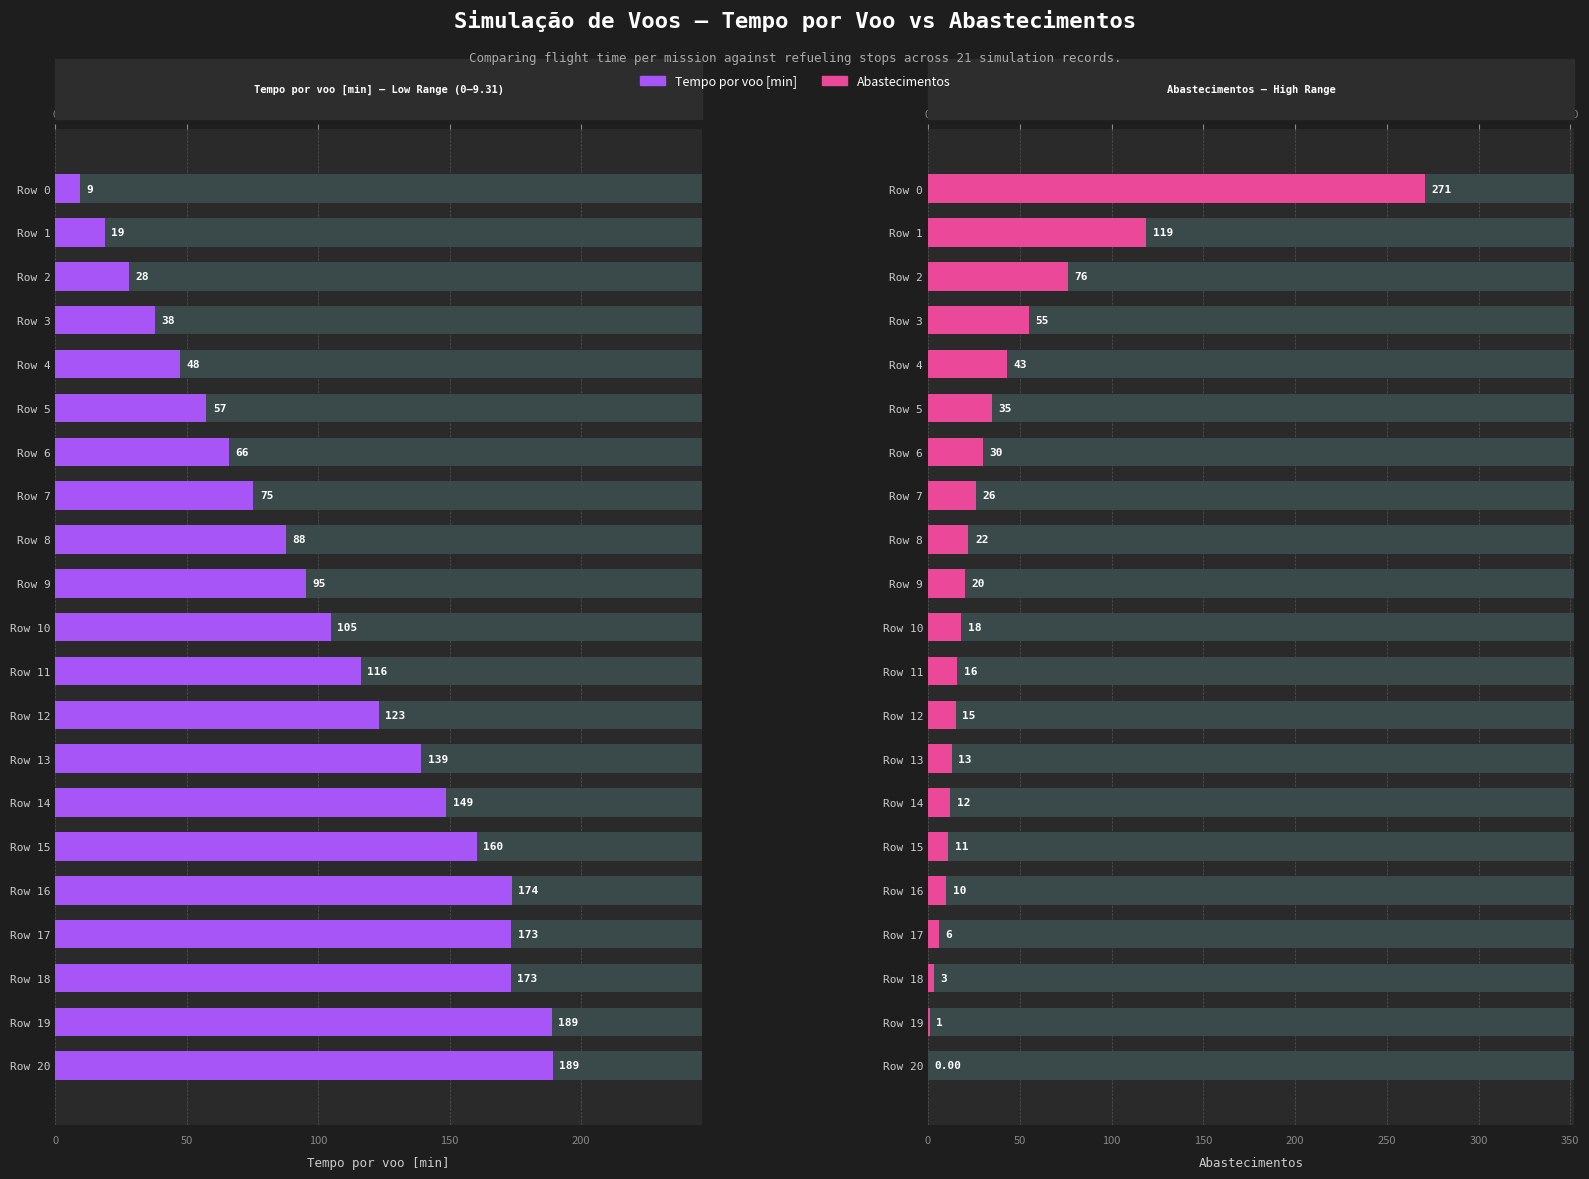

The Abastecimentos series shows 11.0 at Row 15. True or false?

True